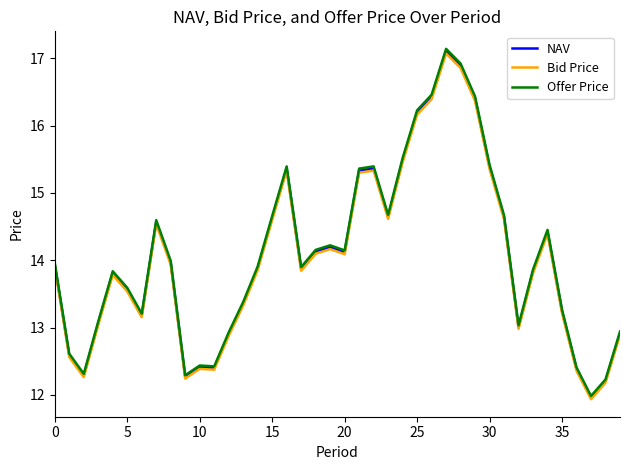

How many lines are shown in the chart?

3